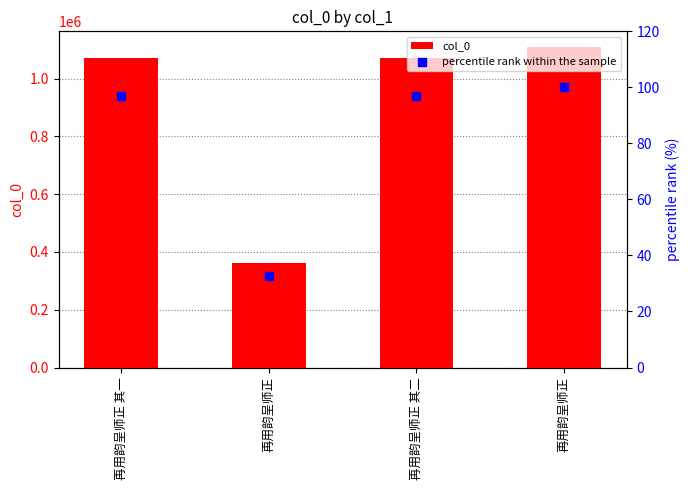

At which category is the sum across all series the highest?

再用韵呈师正